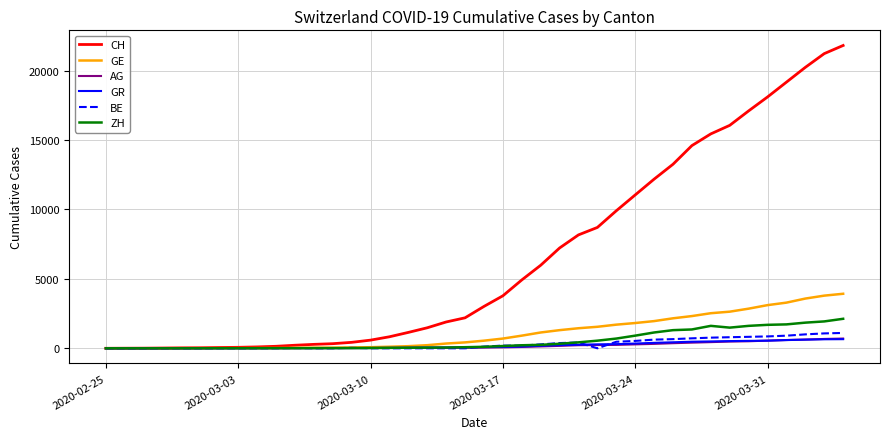

Which series has the widest spread of values?

CH